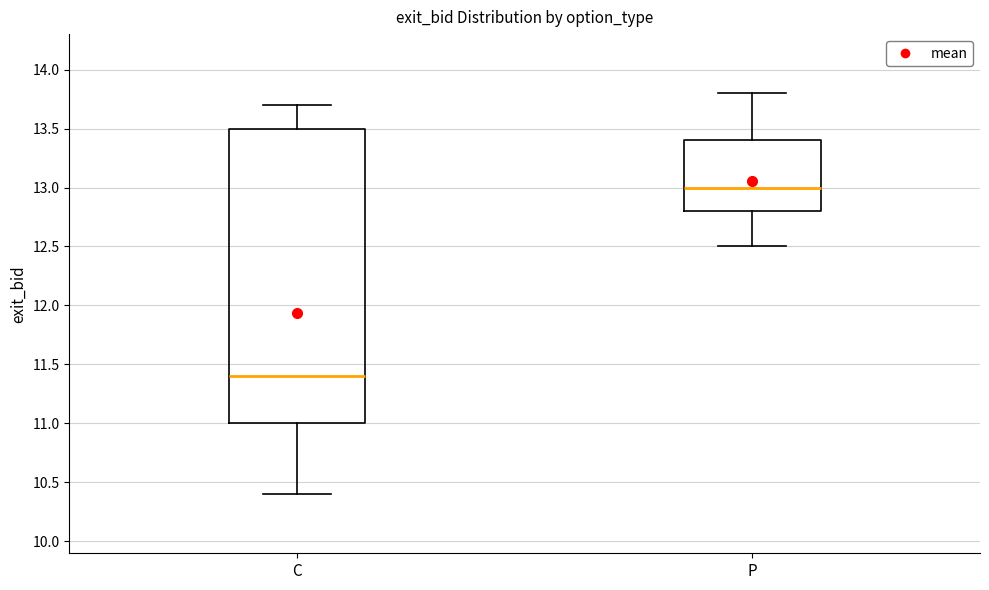

Comparing the boxes themselves (not the whiskers), which one is the tallest?

C